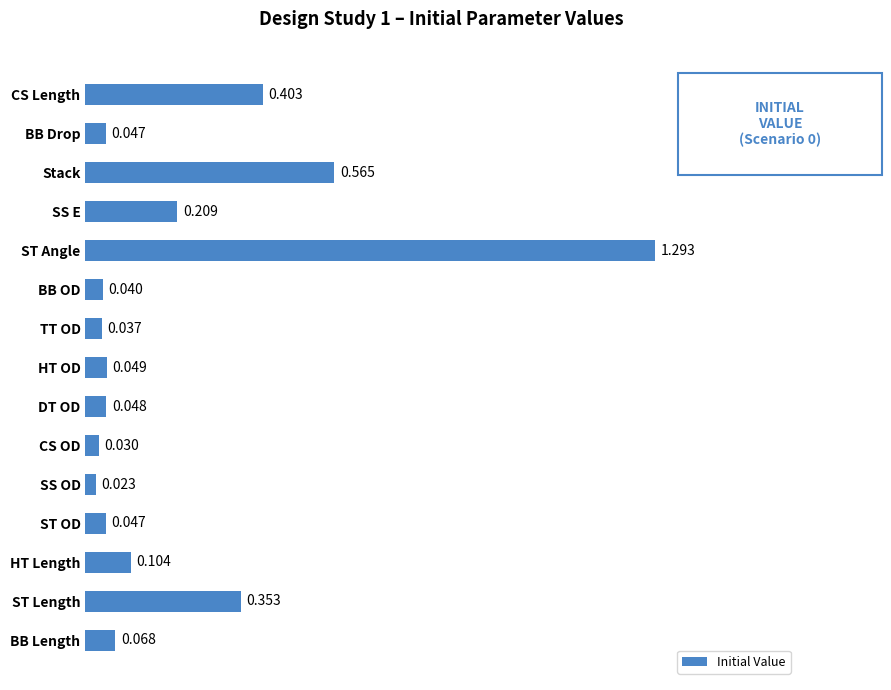

What is the label of the 5th bar from the bottom?

SS OD